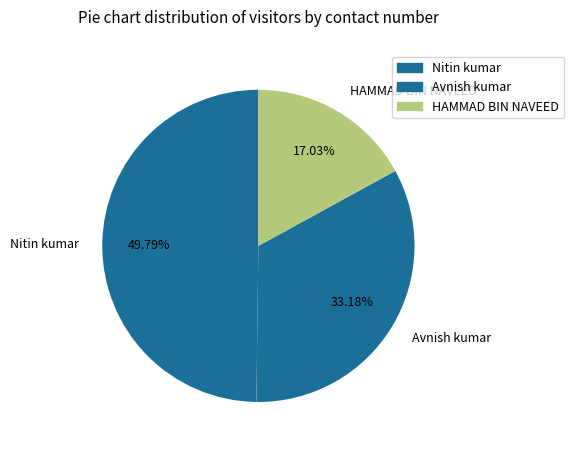

Approximately how many times larger is the value at HAMMAD BIN NAVEED compared to Nitin kumar?

0.3